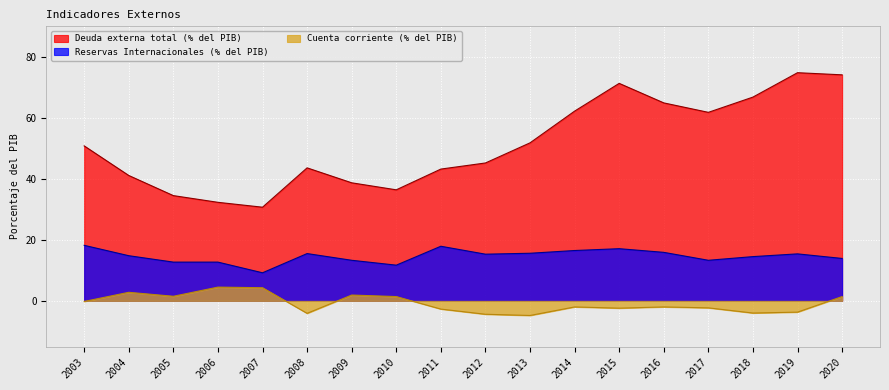

At which label does Cuenta corriente (% del PIB) first exceed -2?

2003